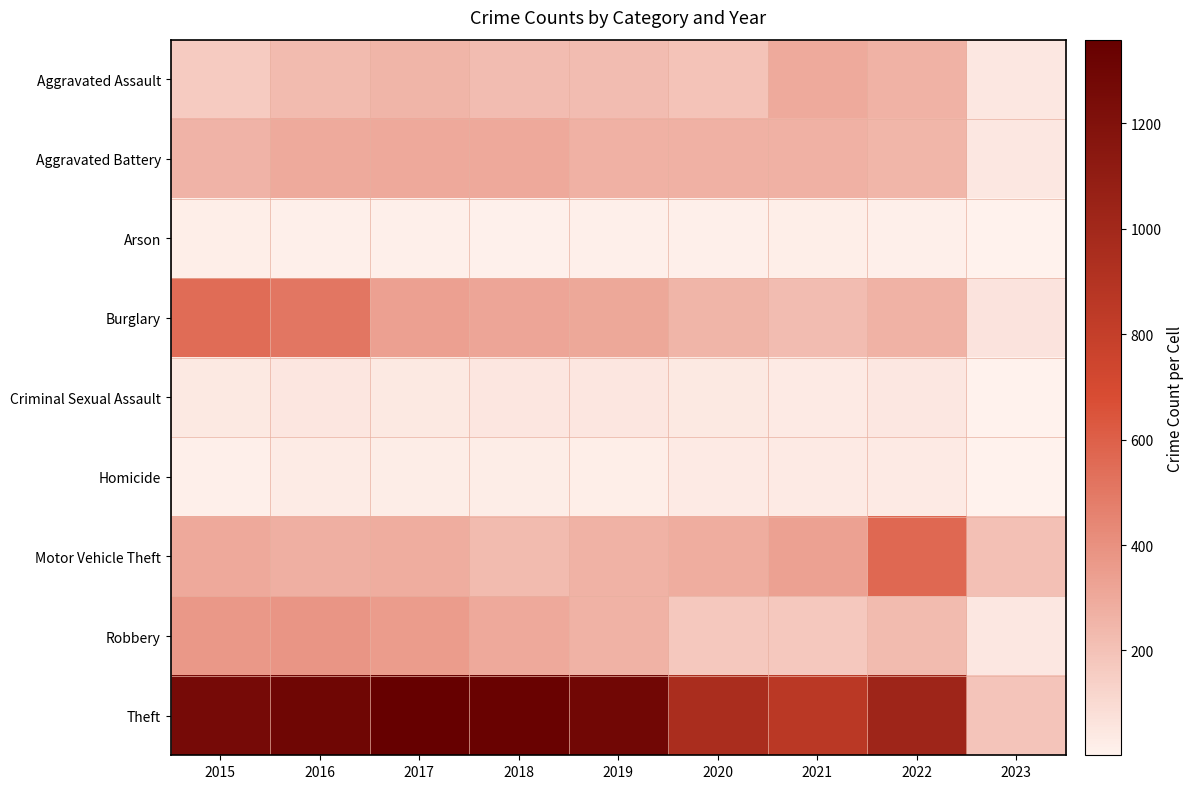

What is the maximum value shown in the chart?

1359